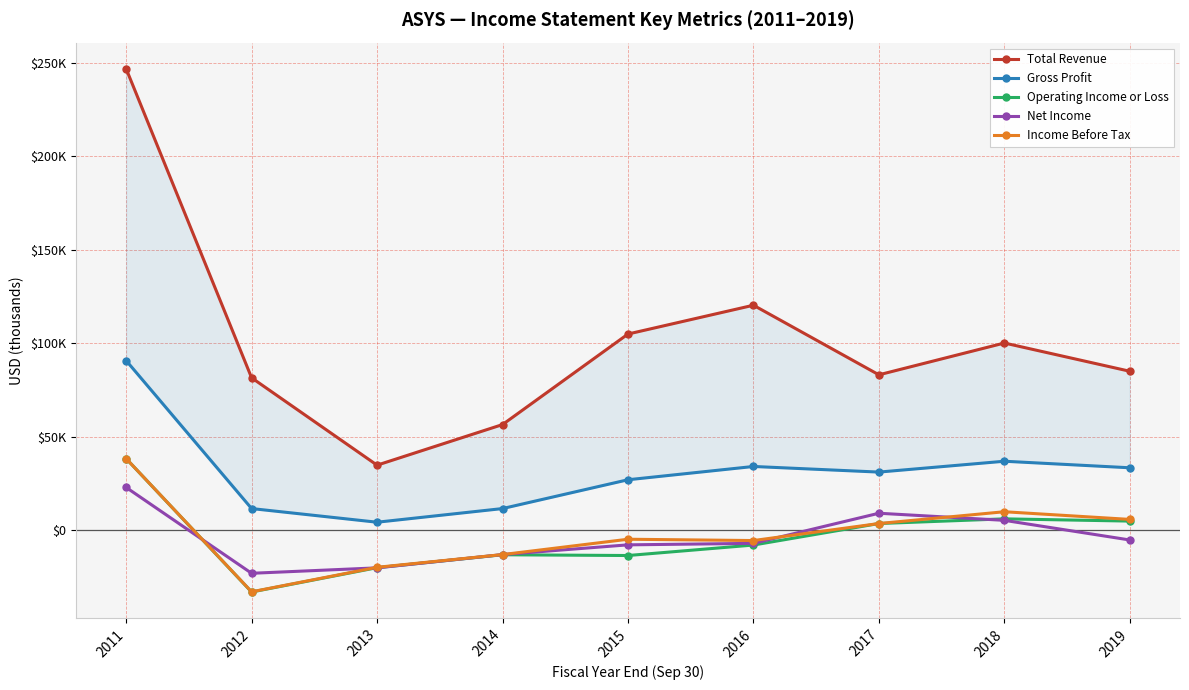

Which series has the largest total across all categories?

Total Revenue